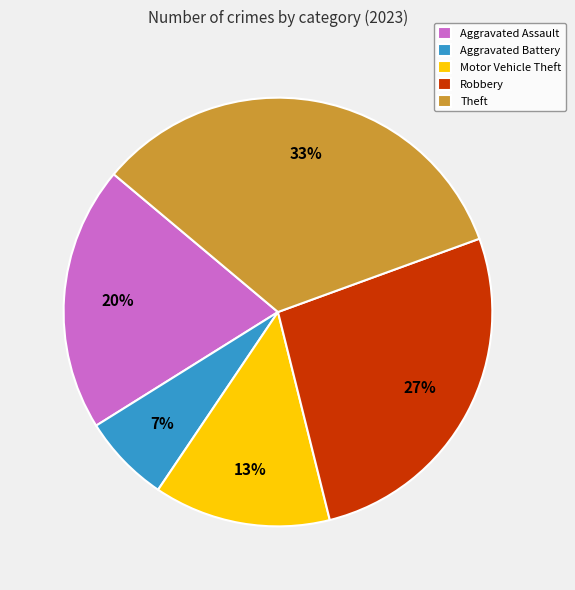

Which has a higher value, Robbery or Theft?

Theft